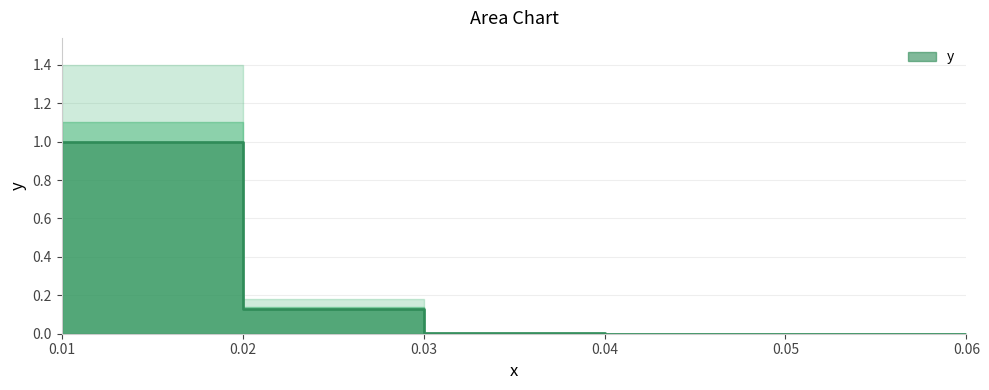

Reading left to right, what are all the values shown in this chart?

0.01=1.0	0.02=1.0	0.02=0.1	0.03=0.1	0.03=0.0	0.04=0.0	0.04=0.0	0.06=0.0